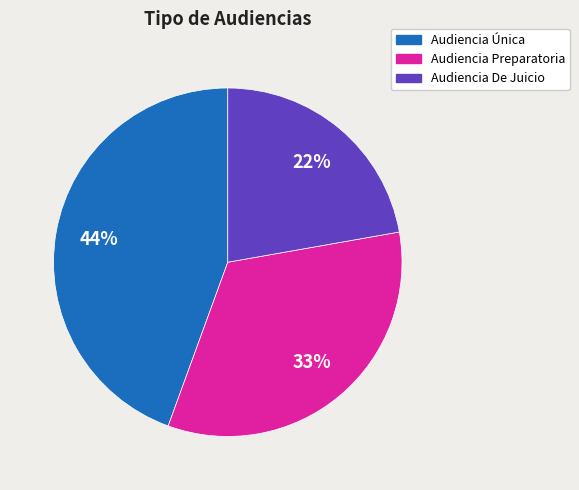

Is it true that Audiencia Única is 44% of the pie?

True